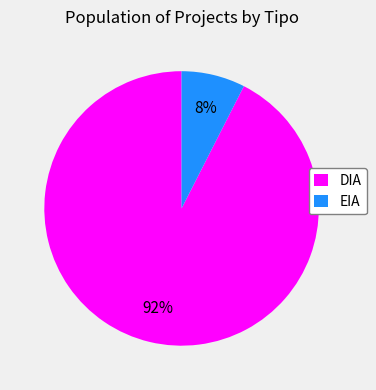

Do EIA and DIA together represent more than half of the pie?

Yes